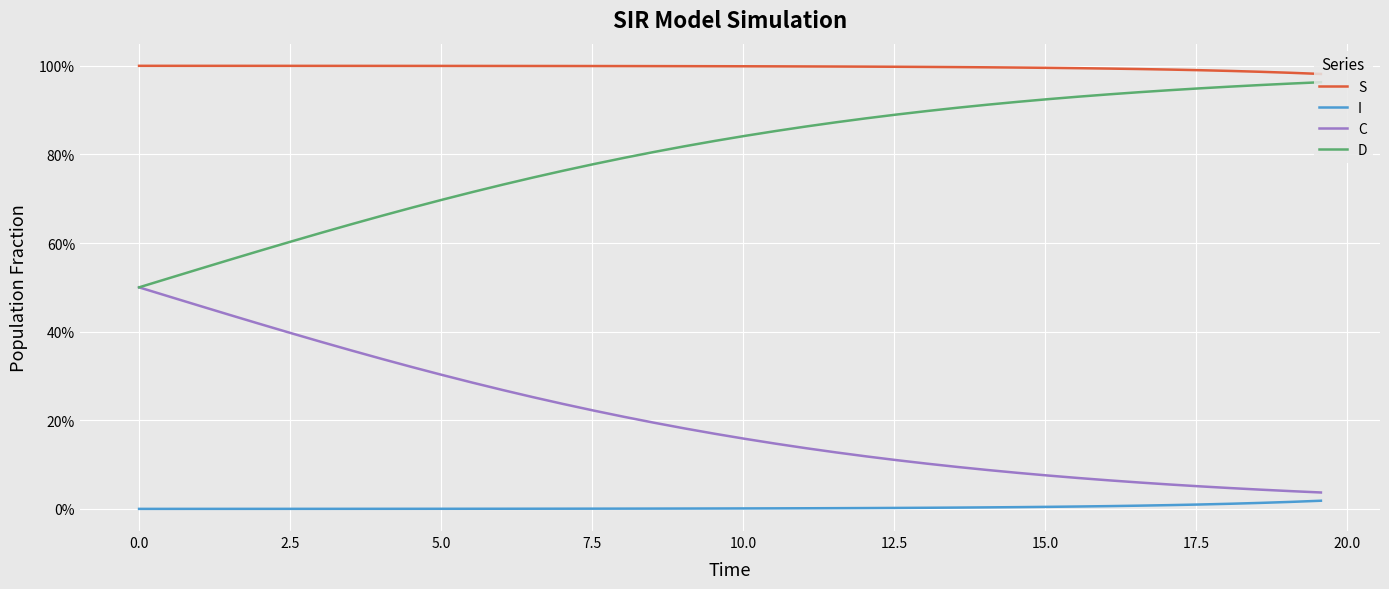

True or false: C and S cross at least once.

False